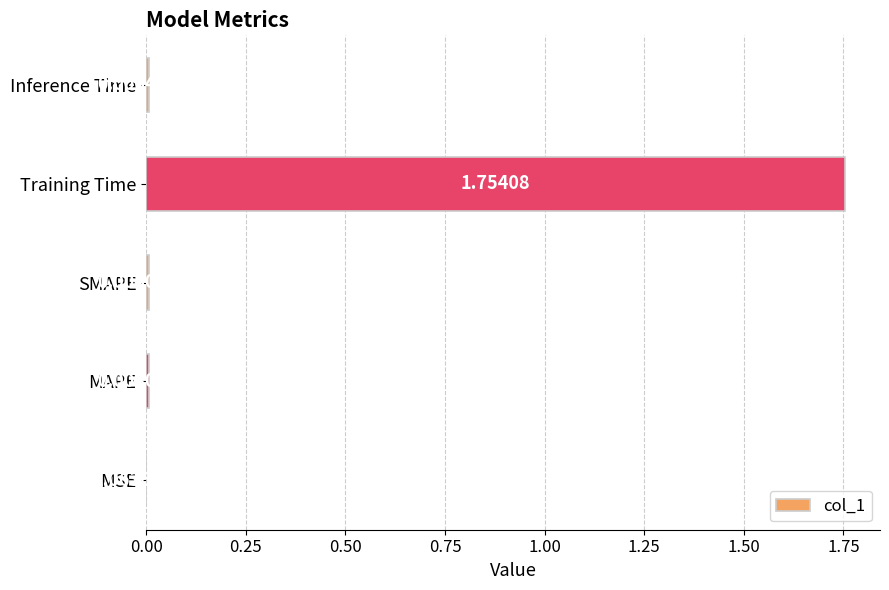

Between Training Time and SMAPE, which is larger?

Training Time